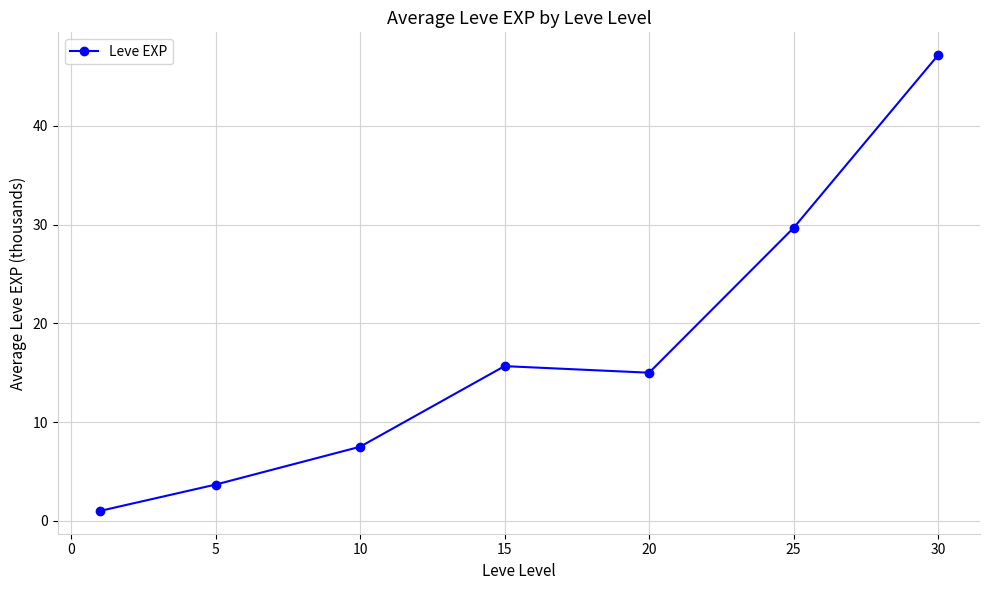

What is the value of the 4th point from the left?

15.7